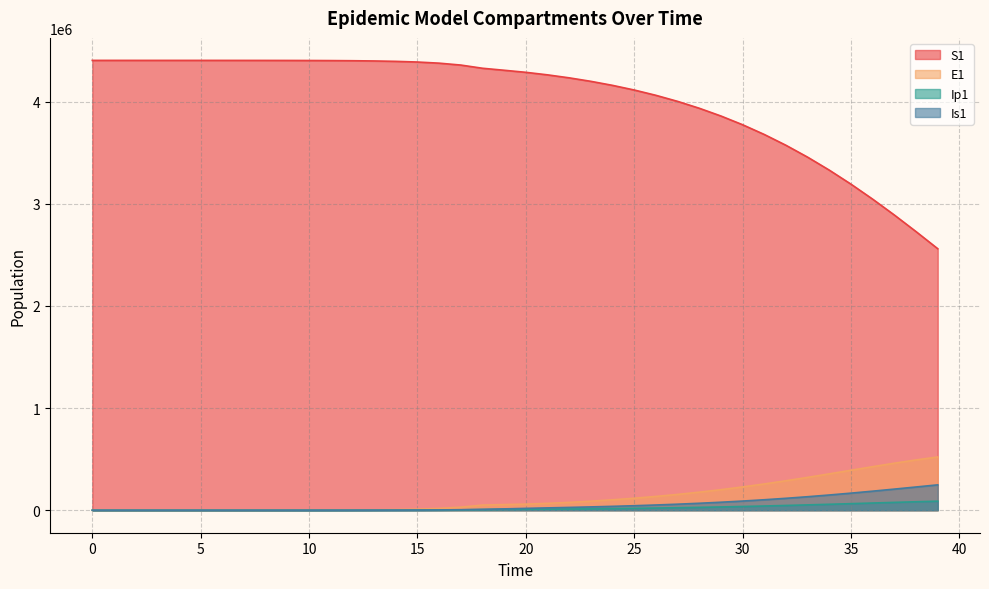

Is the value of E1 at 0 greater than the value of Ip1 at 17?

No